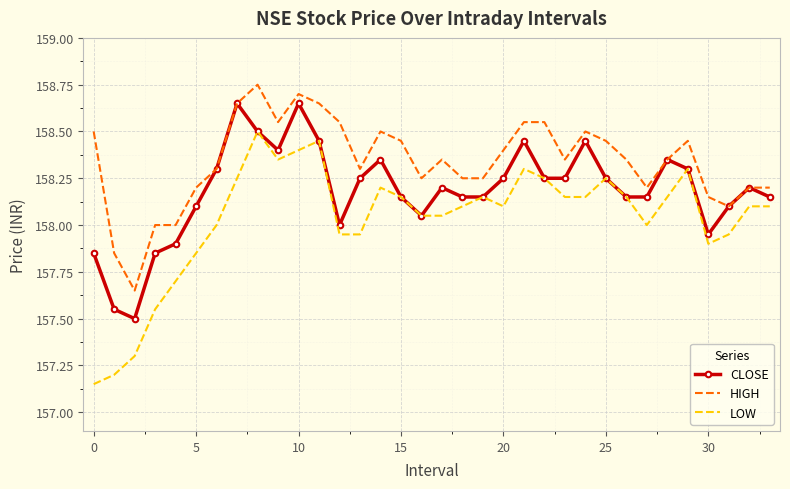

Which series has the largest total across all categories?

HIGH